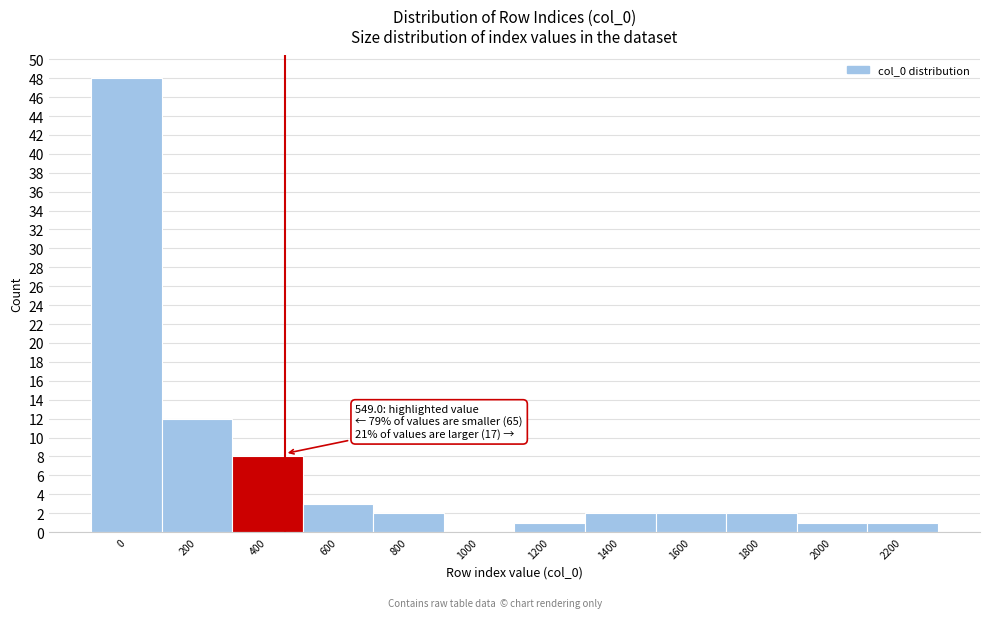

Reading left to right, list all the values displayed in this chart.

0=48	200=12	400=8	600=3	800=2	1000=0	1200=1	1400=2	1600=2	1800=2	2000=1	2200=1